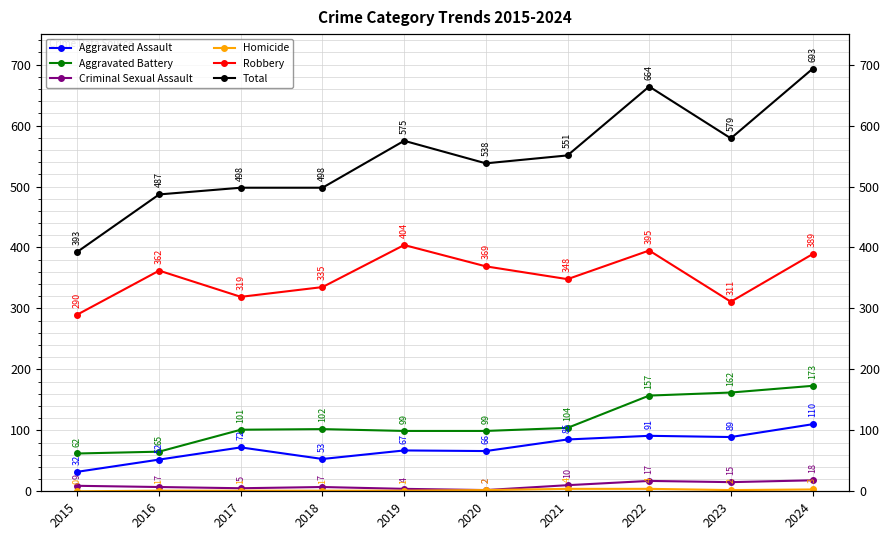

How many values in the Criminal Sexual Assault series are below 9?

5